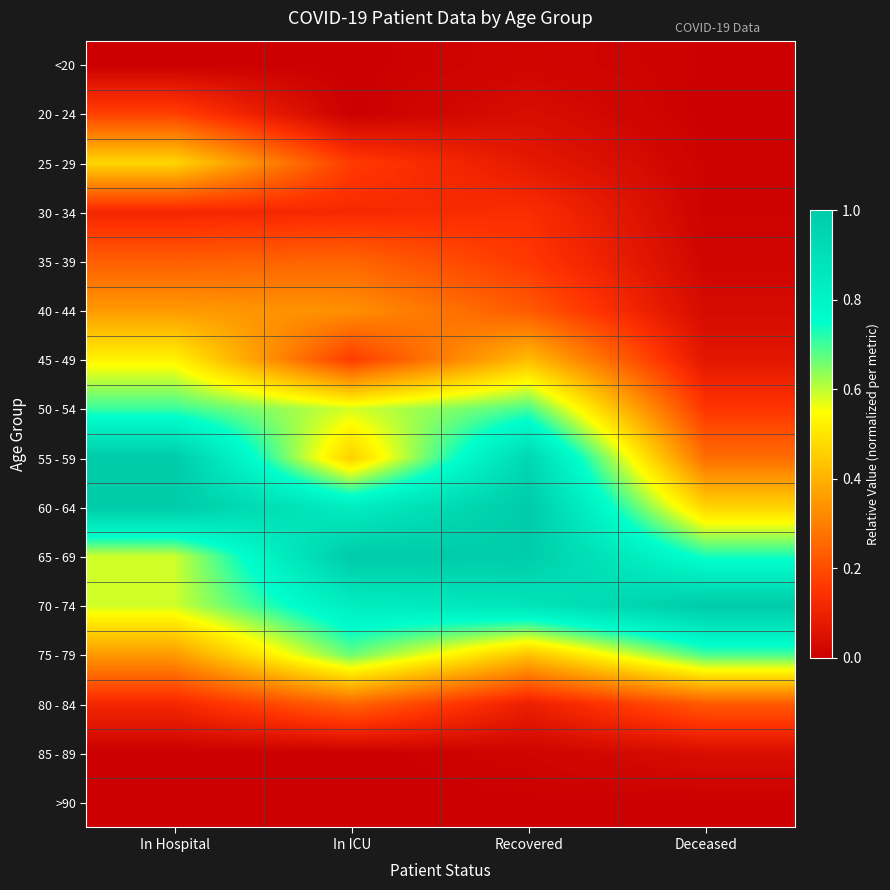

What is the difference between the highest and lowest values at In Hospital?

1.0